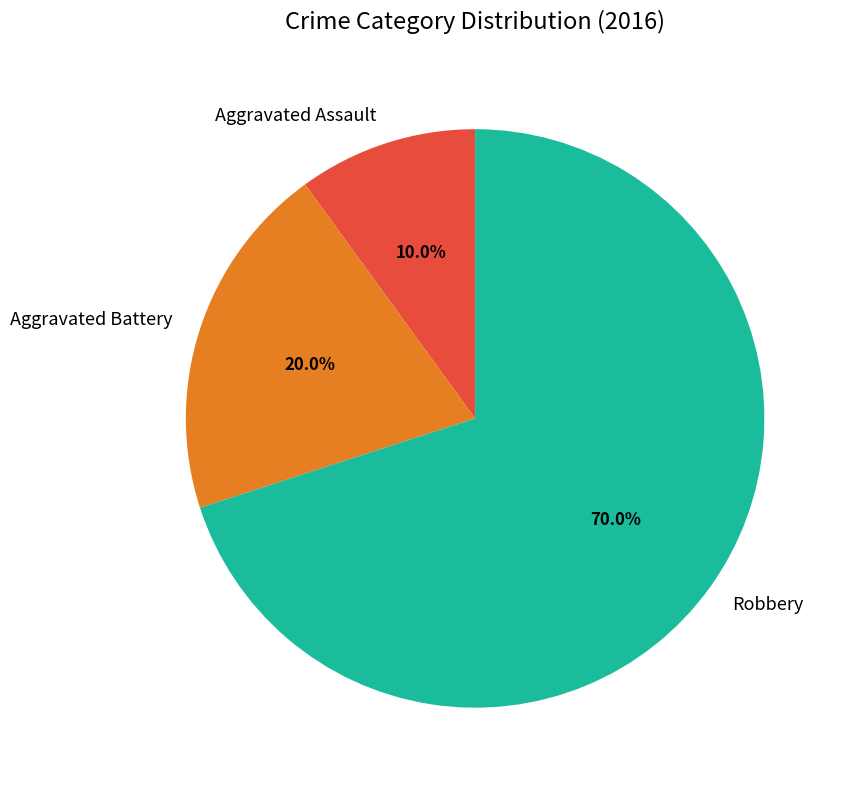

What percentage is the Robbery slice, to the nearest percent?

70%